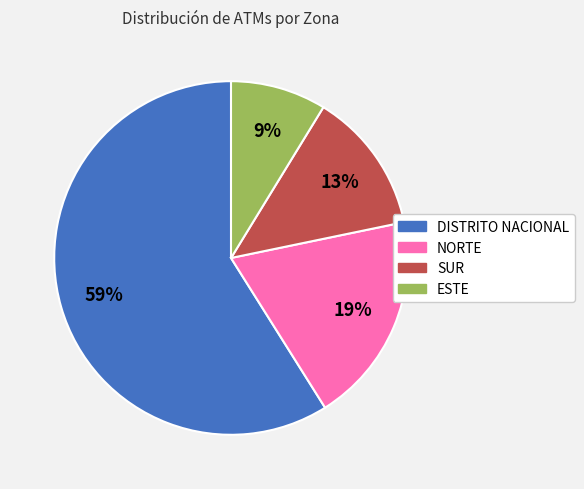

What is the smallest slice in the pie chart?

ESTE